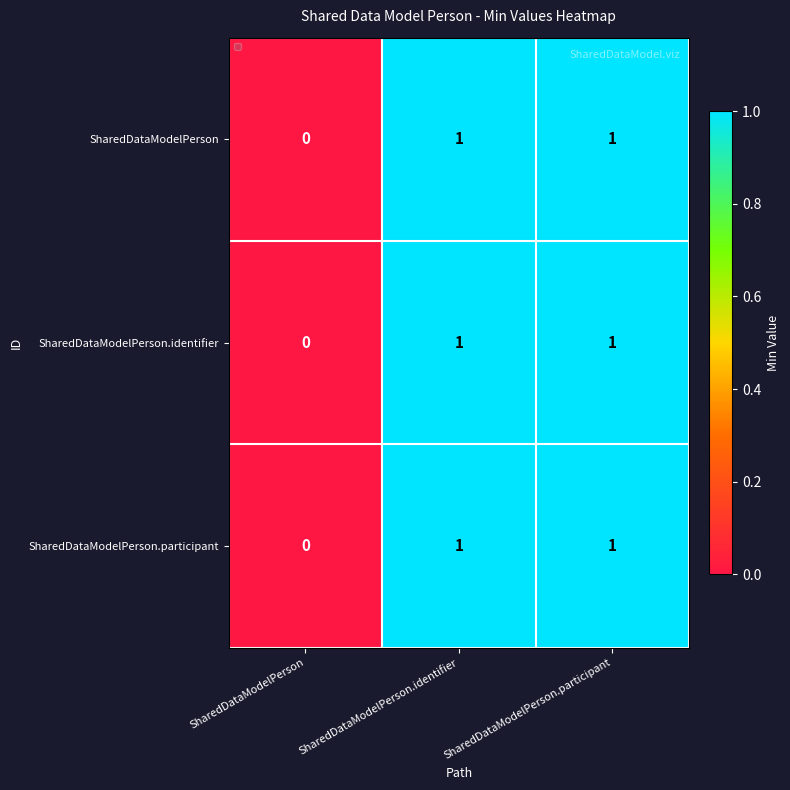

The value of SharedDataModelPerson.participant at SharedDataModelPerson.identifier is 0. True or false?

False